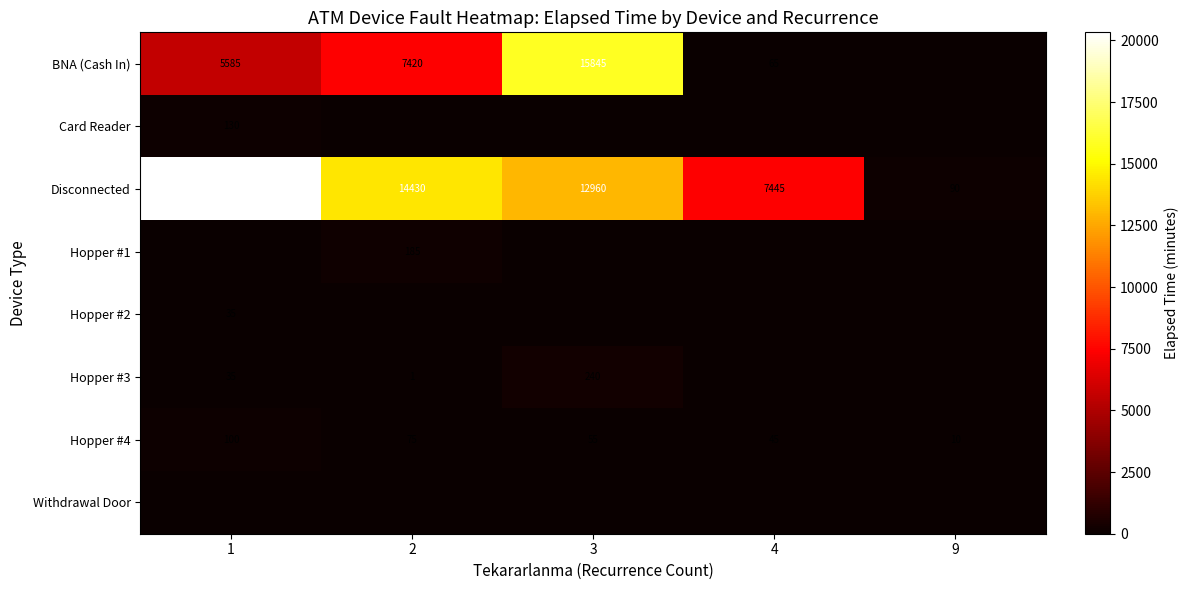

True or false: Hopper #3 has a value of 1 at 2.

True